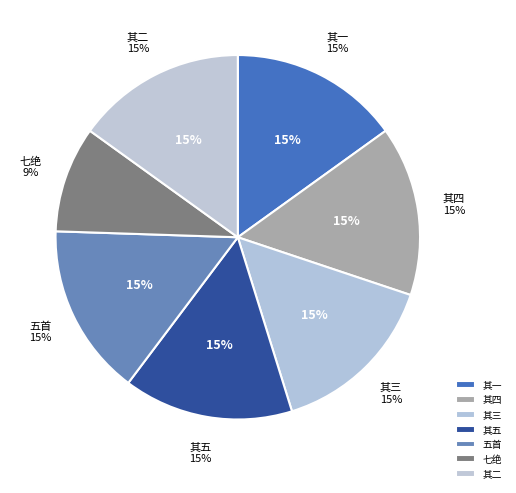

How many segments does this pie chart have?

7